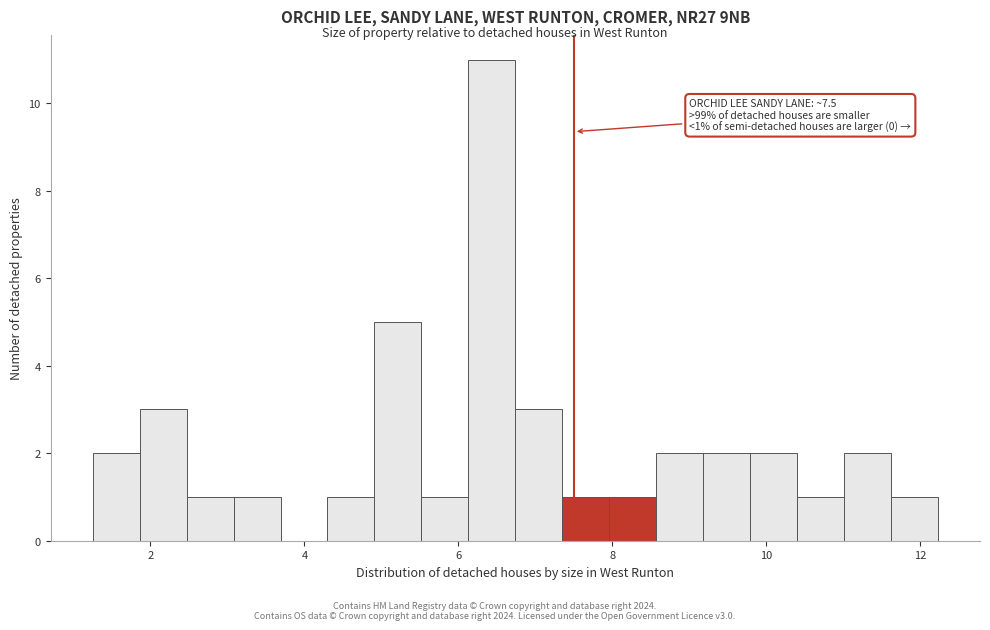

Read against the x-axis, roughly where is the centre of the tallest bar?

6.4